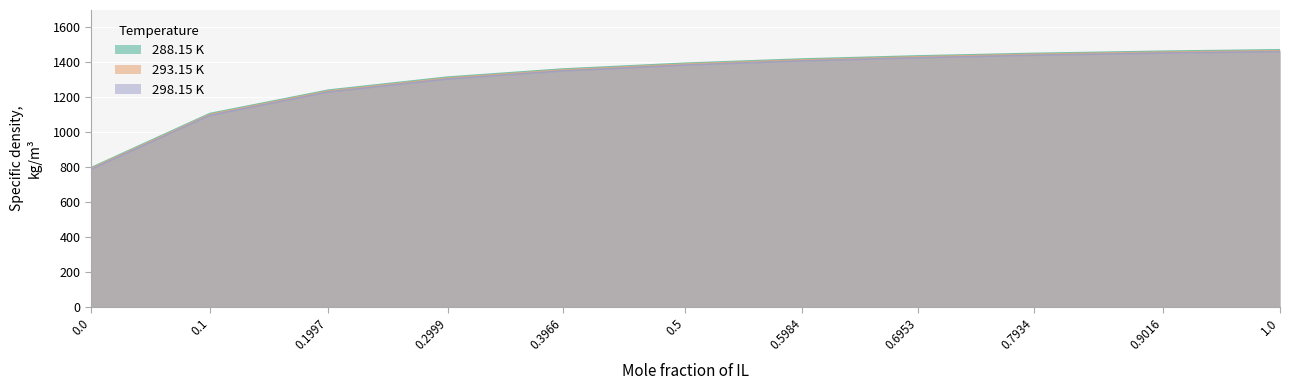

Is it true that 288.15 K equals 1879.2 at 0.5?

False